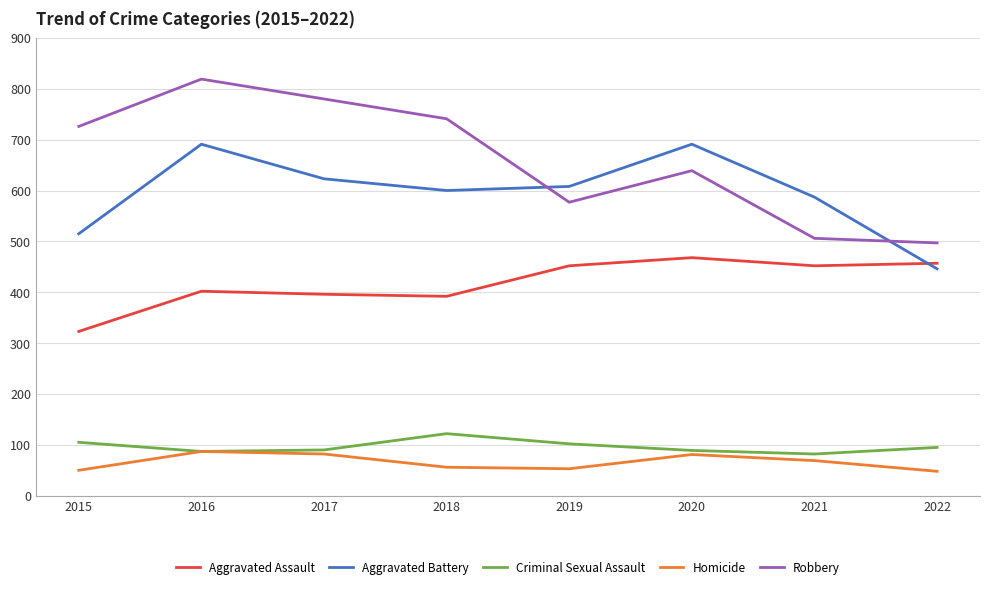

Is it true that Homicide equals 82 at 2017?

True